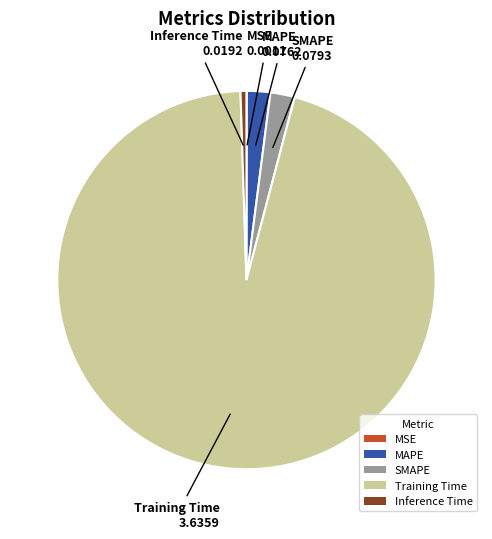

Which slice is the largest?

Training Time